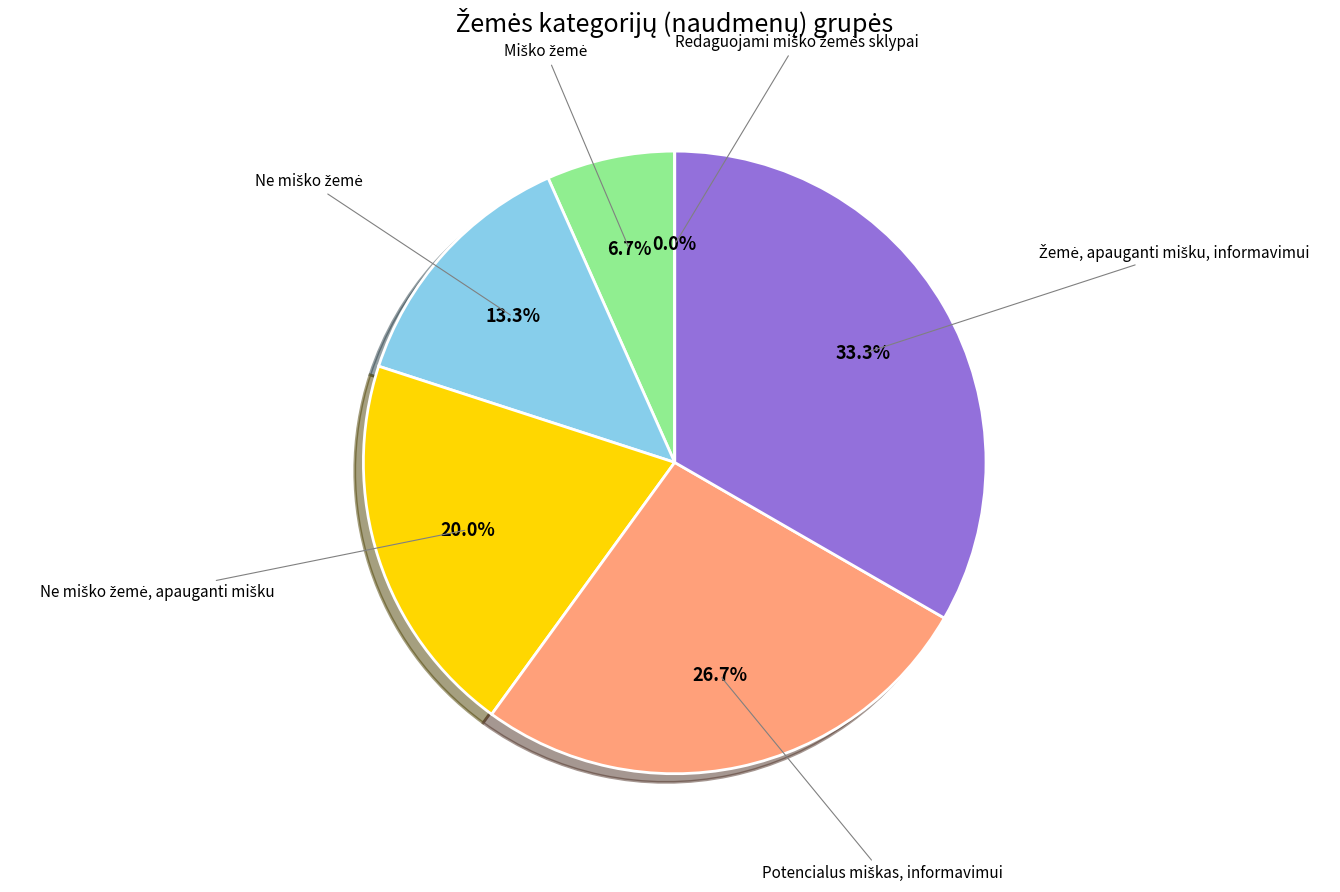

What is the largest slice in the pie chart?

Žemė, apauganti mišku, informavimui